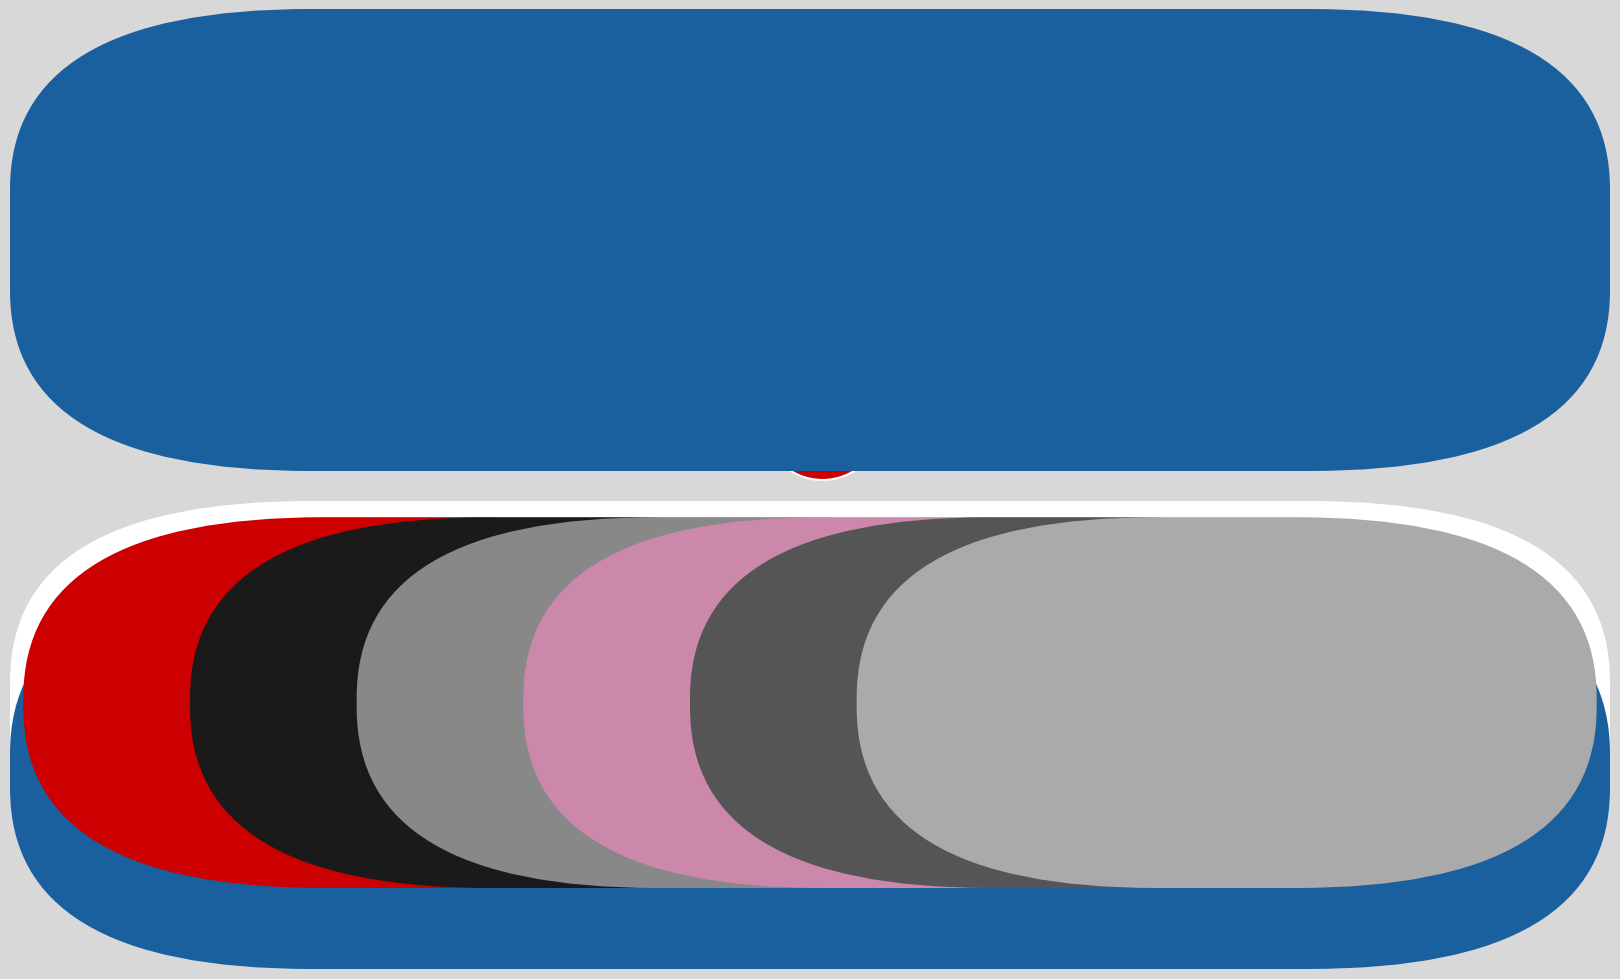

Count the number of slices in the pie.

6